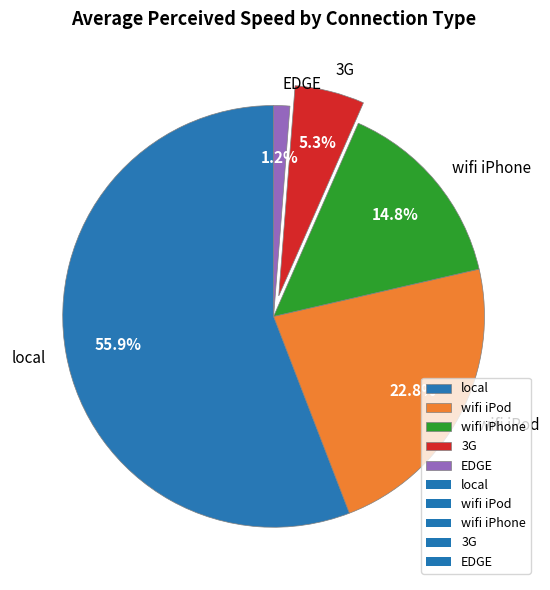

Rank the categories by value from highest to lowest.

local, wifi iPod, wifi iPhone, 3G, EDGE